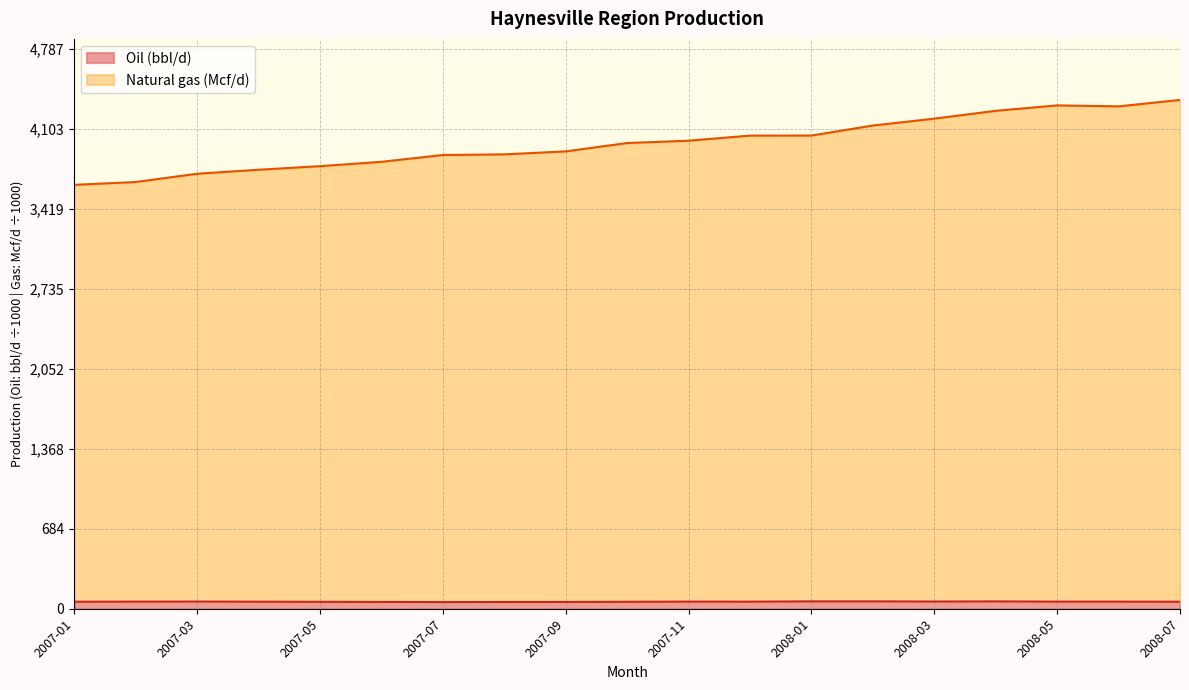

What is the highest value of the Natural gas (Mcf/d) series?

4352.3